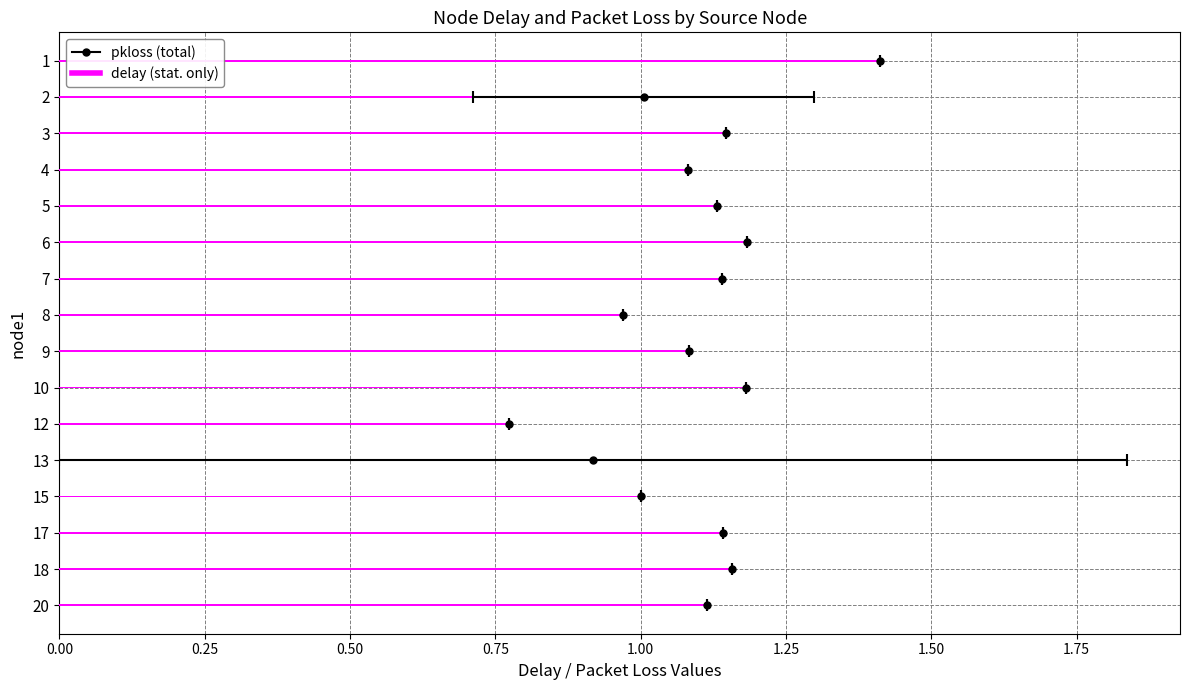

What is the ratio of the value at 5 to the value at 17?

1.0